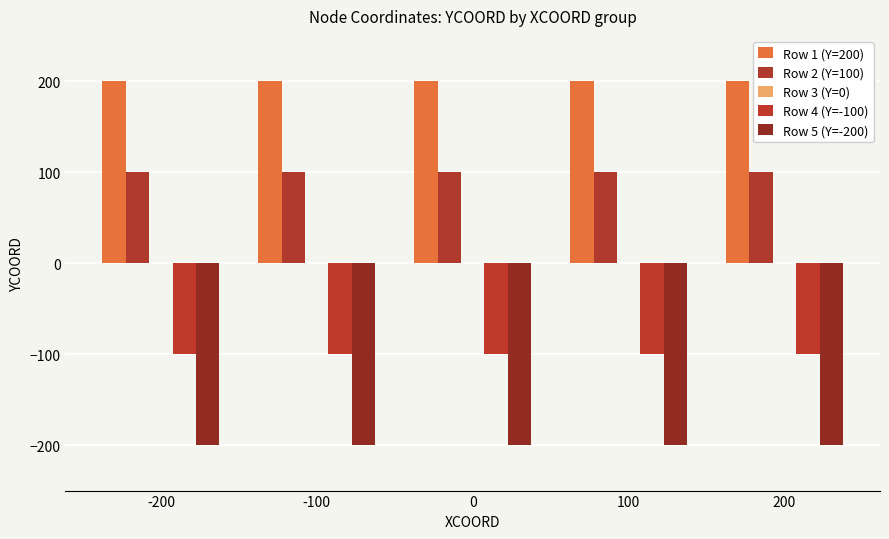

Which series has the largest range (max minus min)?

Row 1 (Y=200)